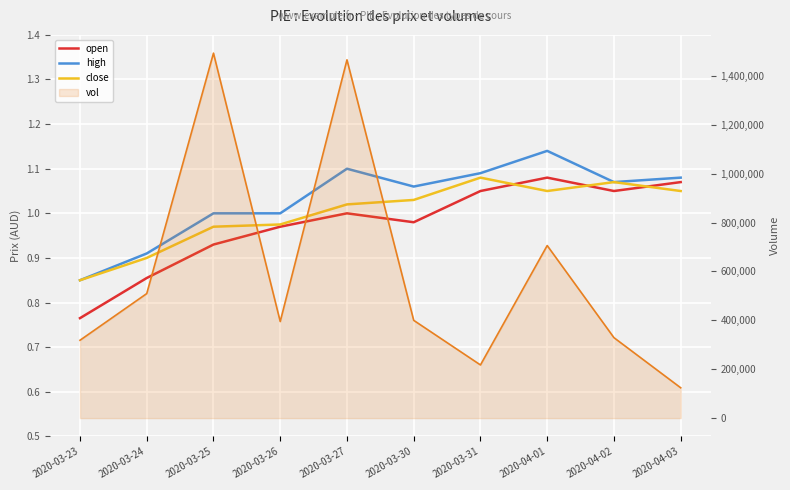

Reading left to right, transcribe all the data shown in this chart.

open: 2020-03-23=0.8	2020-03-24=0.9	2020-03-25=0.9	2020-03-26=1.0	2020-03-27=1.0	2020-03-30=1.0	2020-03-31=1.1	2020-04-01=1.1	2020-04-02=1.1	2020-04-03=1.1
high: 2020-03-23=0.8	2020-03-24=0.9	2020-03-25=1.0	2020-03-26=1.0	2020-03-27=1.1	2020-03-30=1.1	2020-03-31=1.1	2020-04-01=1.1	2020-04-02=1.1	2020-04-03=1.1
close: 2020-03-23=0.8	2020-03-24=0.9	2020-03-25=1.0	2020-03-26=1.0	2020-03-27=1.0	2020-03-30=1.0	2020-03-31=1.1	2020-04-01=1.1	2020-04-02=1.1	2020-04-03=1.1
vol: 2020-03-23=318500.0	2020-03-24=509400.0	2020-03-25=1492900.0	2020-03-26=395100.0	2020-03-27=1465600.0	2020-03-30=399900.0	2020-03-31=217500.0	2020-04-01=705900.0	2020-04-02=329100.0	2020-04-03=124100.0